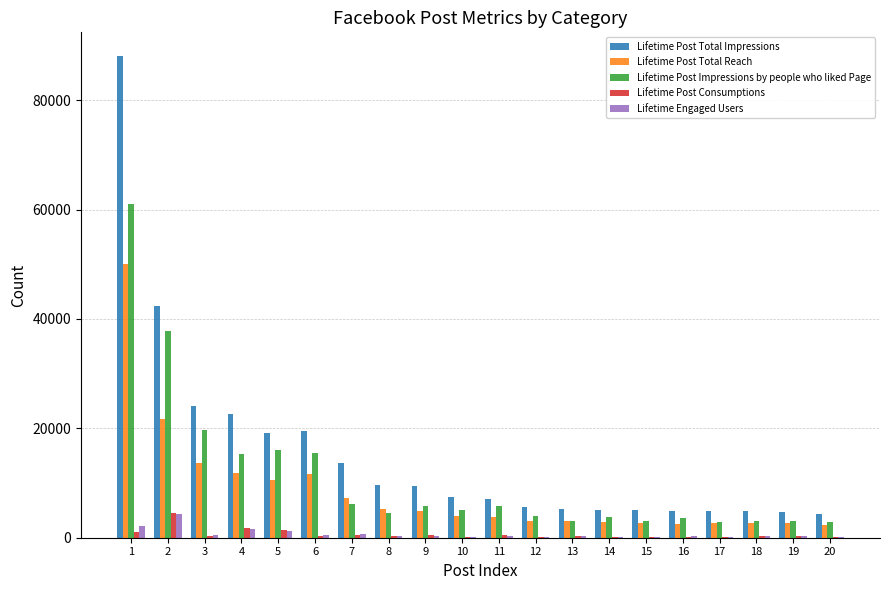

Which series changed the most between 2 and 9?

Lifetime Post Total Impressions